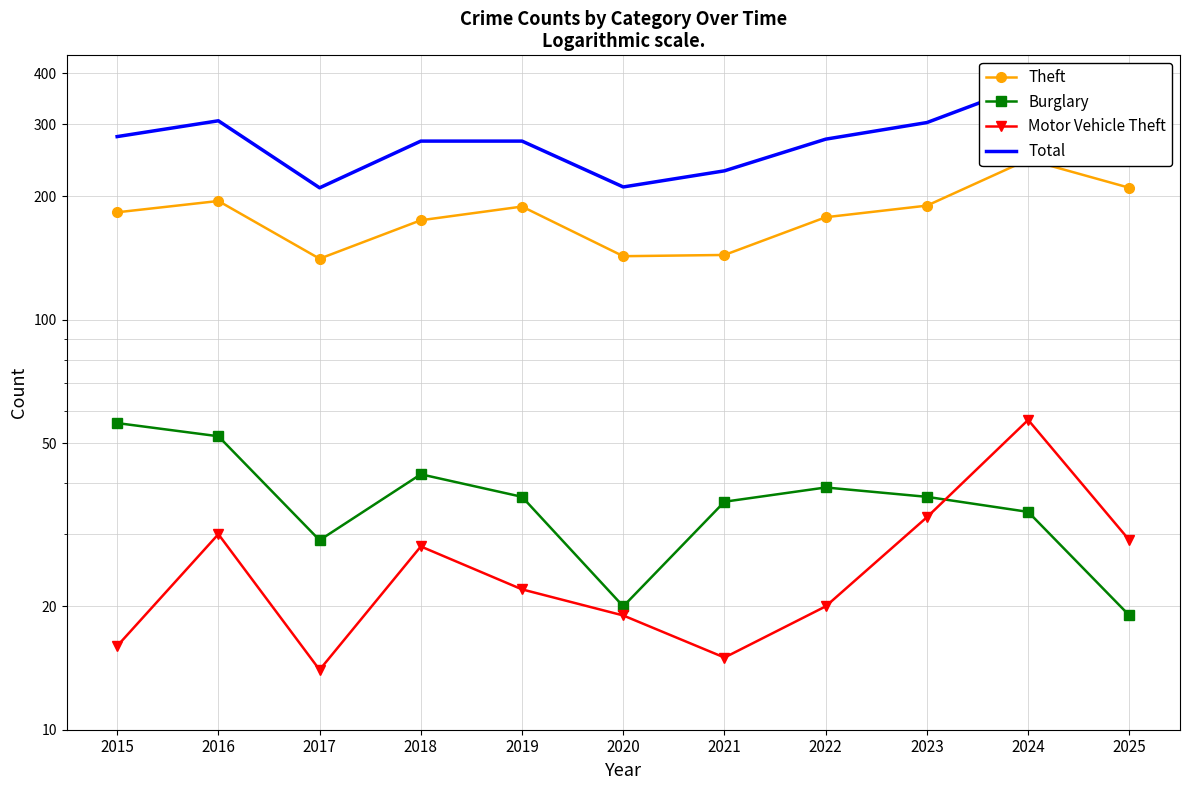

What is the maximum value for Total?

375